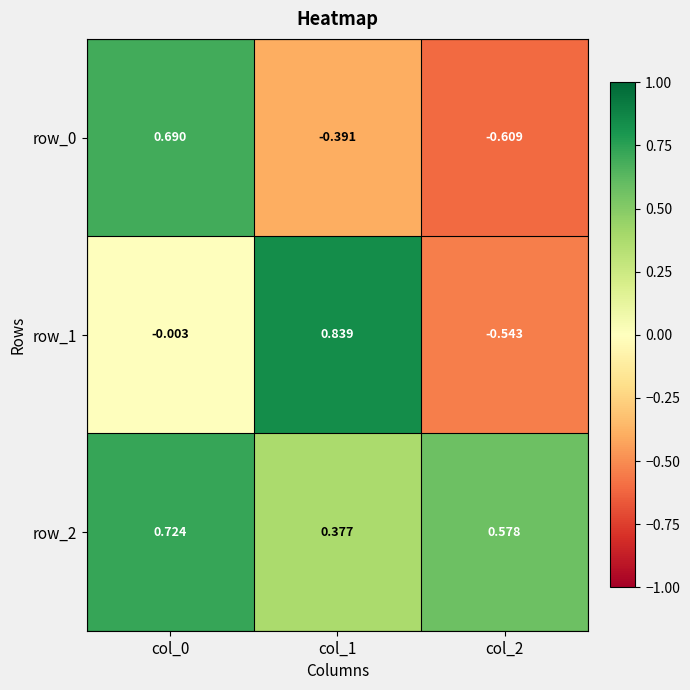

Is the value of row_2 at col_2 greater than the value of row_0 at col_1?

Yes